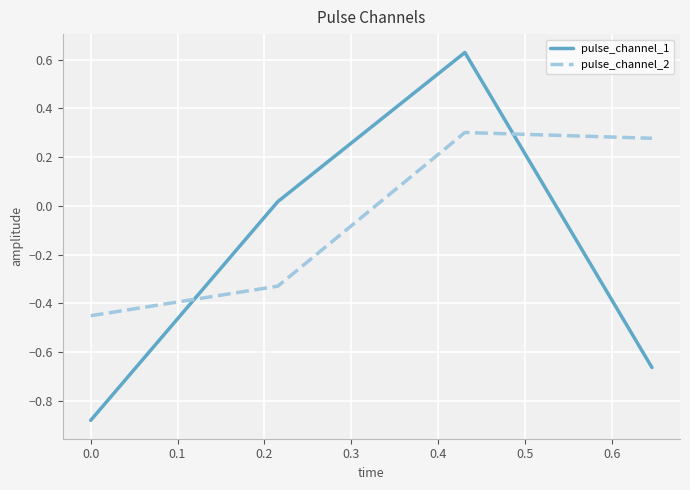

True or false: pulse_channel_1 has more than 2 interior local peaks.

False